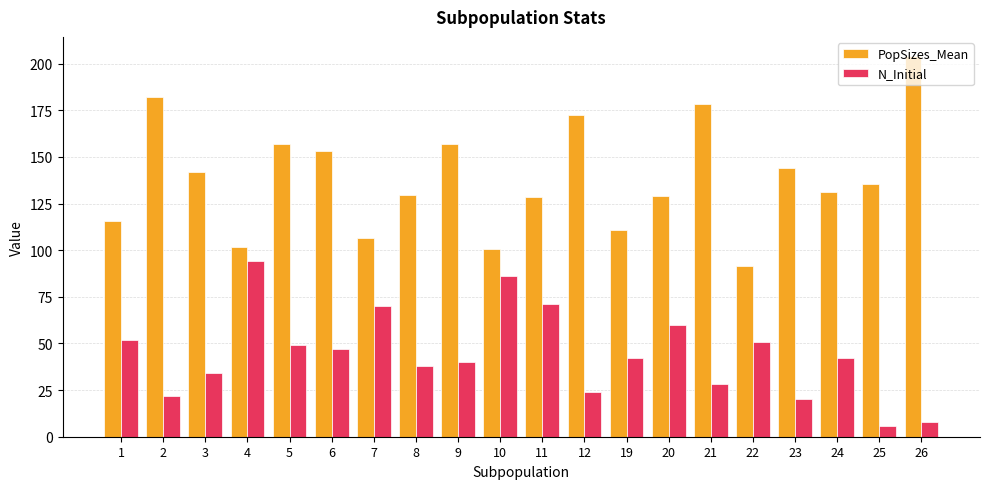

At which label does N_Initial reach its peak?

4